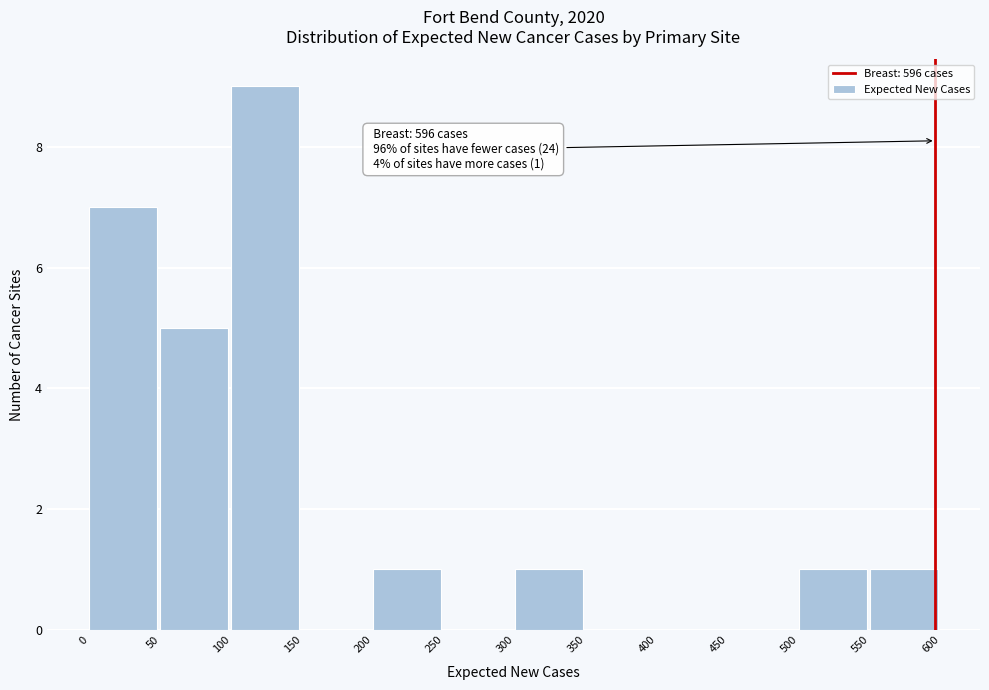

Which range on the x-axis has the tallest bar?

100 to 150